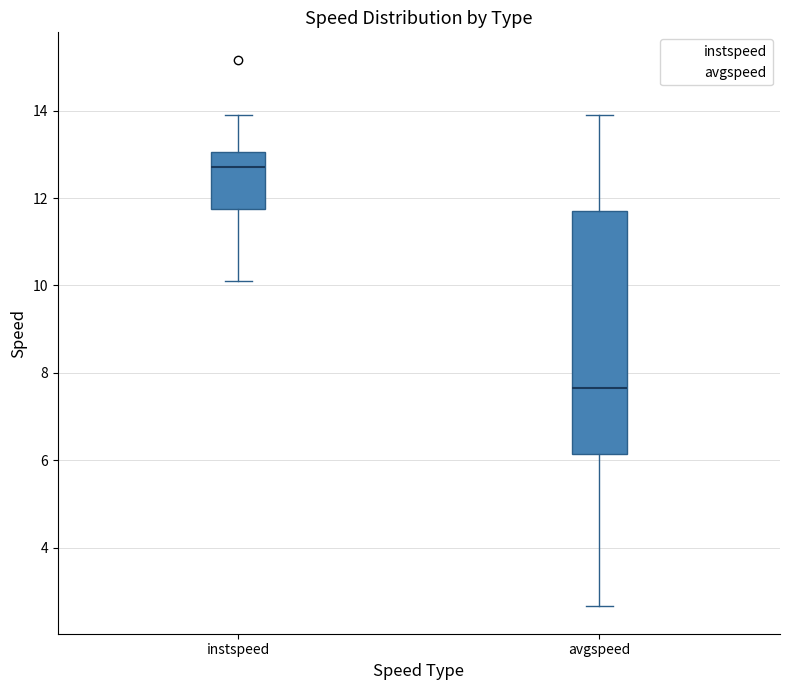

Comparing the boxes themselves (not the whiskers), which one is the tallest?

avgspeed